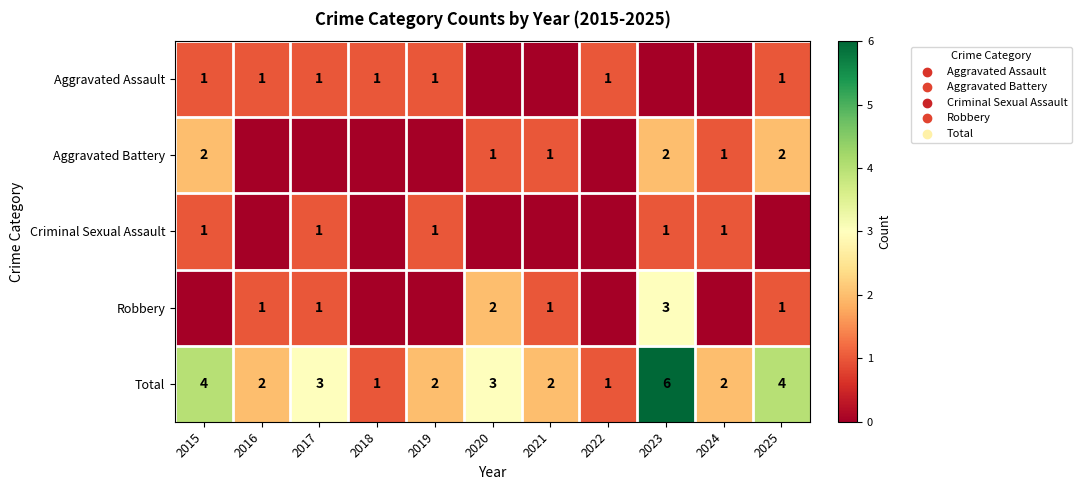

What is the sum of the Total values at 2023 and 2020?

9